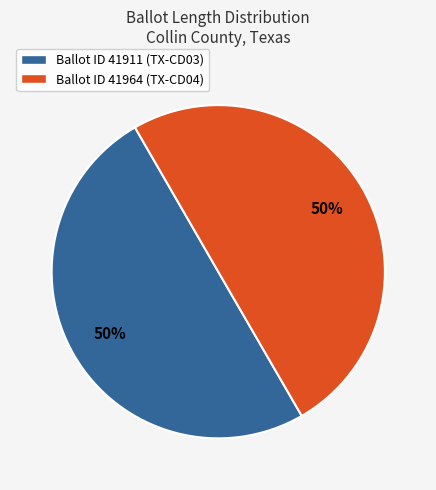

To the nearest percent, what percentage of the pie is Ballot ID 41911 (TX-CD03)?

50%